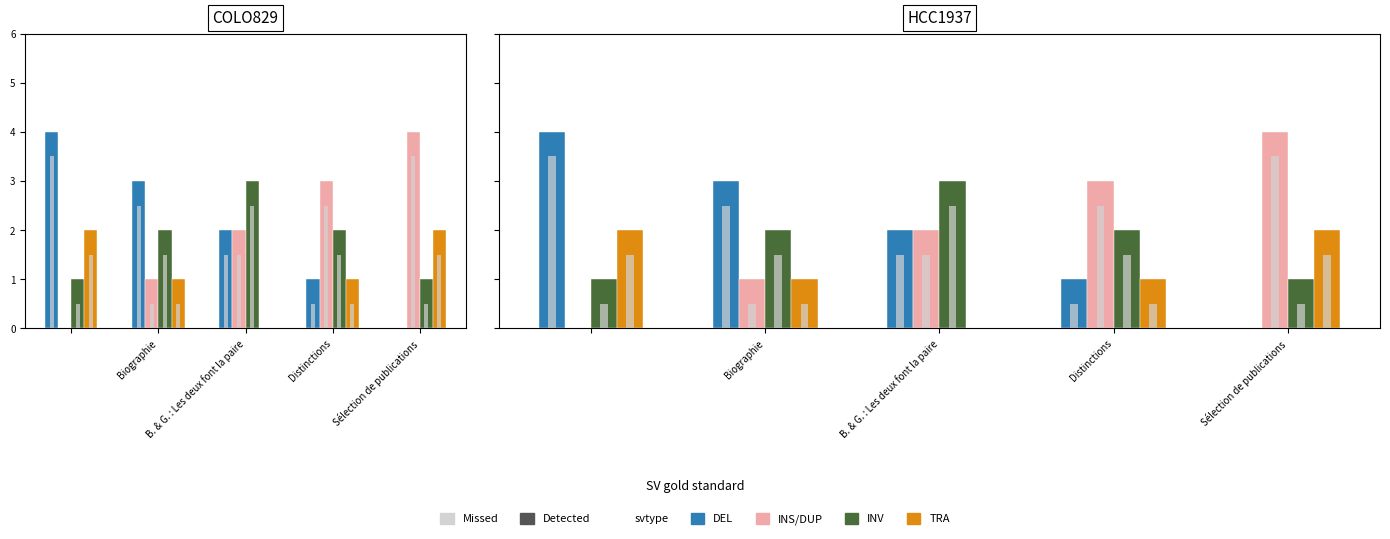

The value of INV at Sélection de publications is 1. True or false?

True